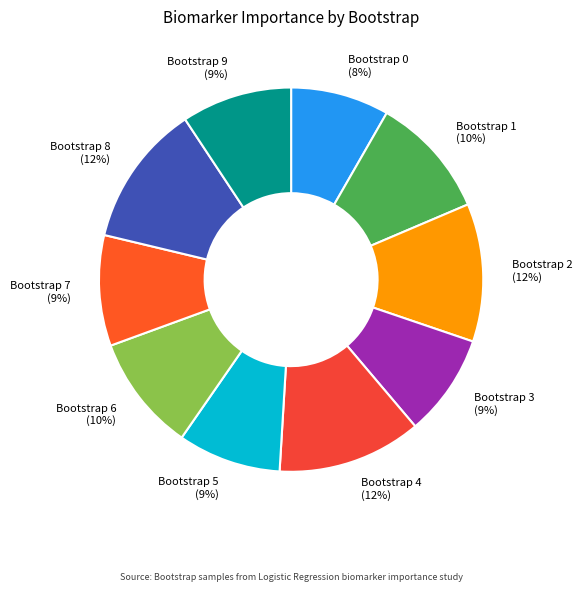

Is there any slice that represents more than half of the pie?

No